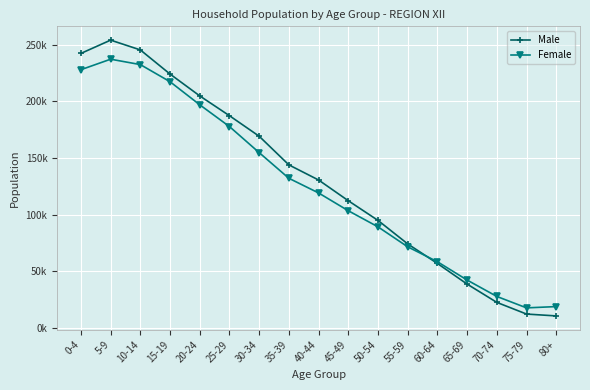

What is the difference between the maximum and second lowest values in the Female series?

218185